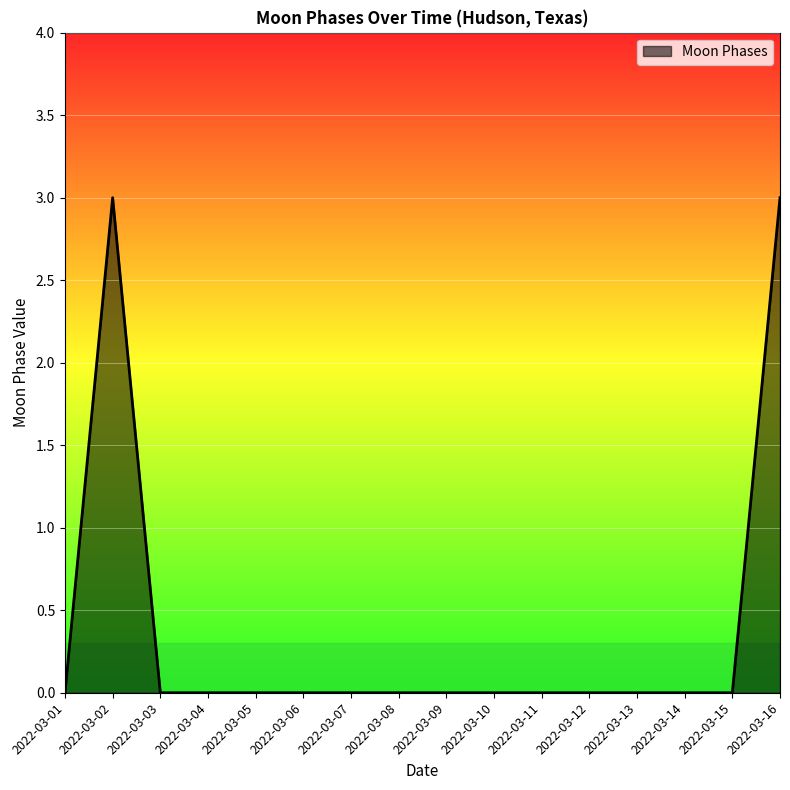

What is the greatest value displayed?

3